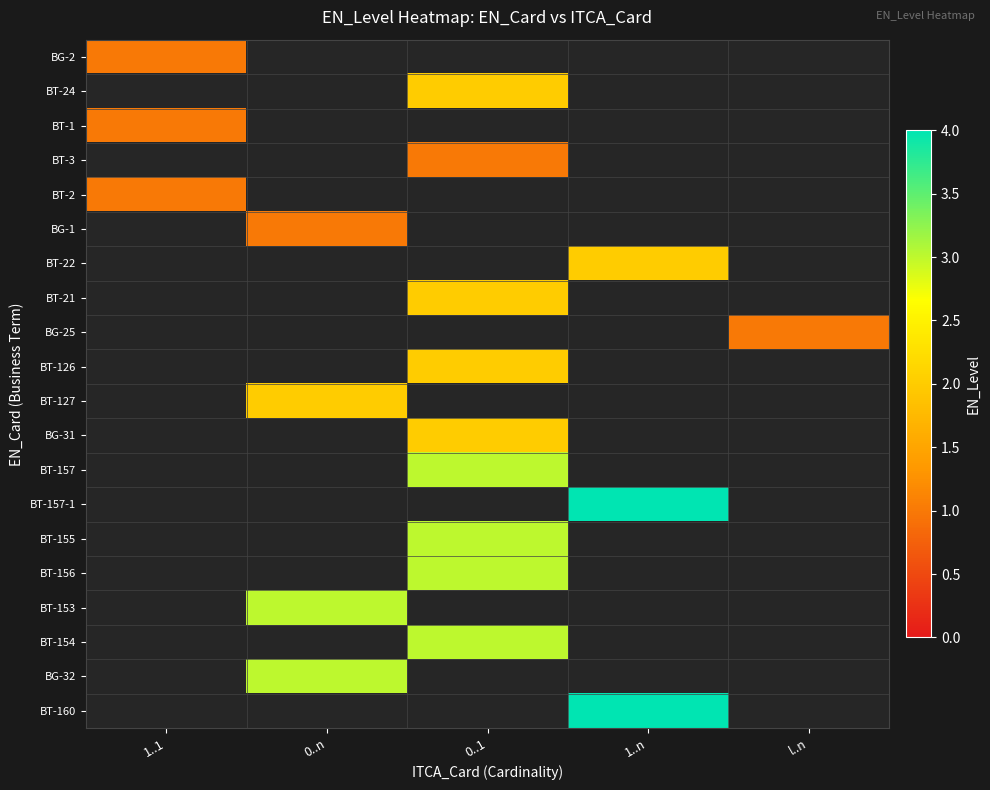

Between 1..n and 0..1, which is larger?

0..1